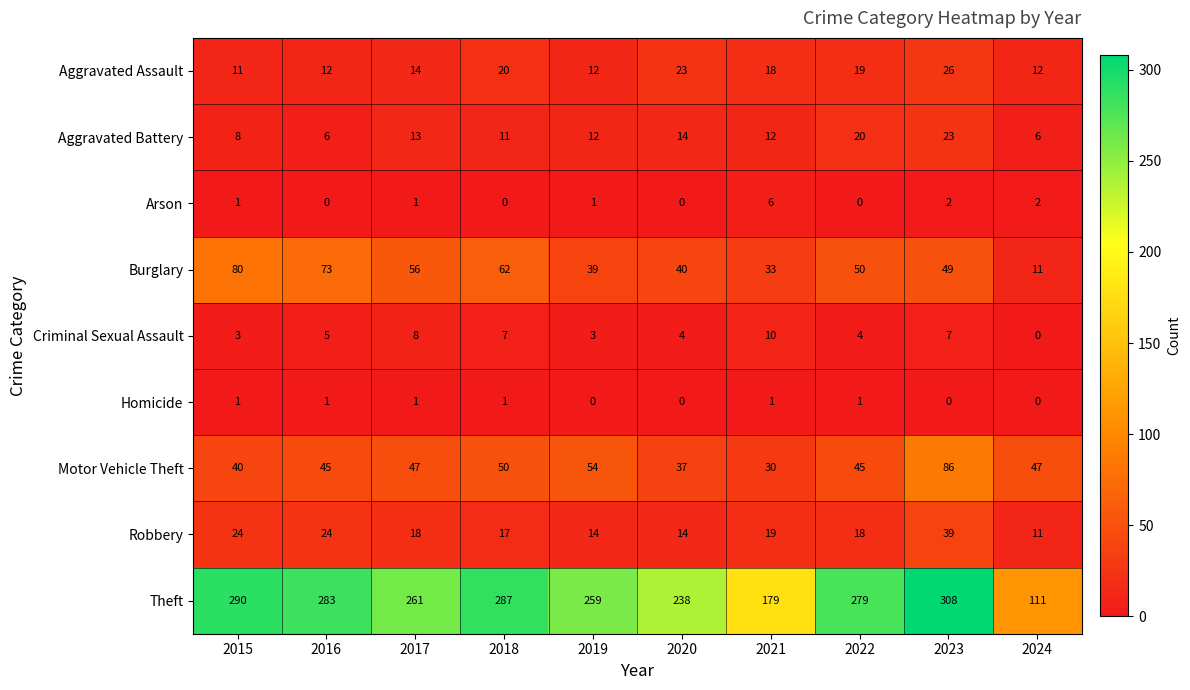

What is the difference between the highest and lowest values at 2023?

308